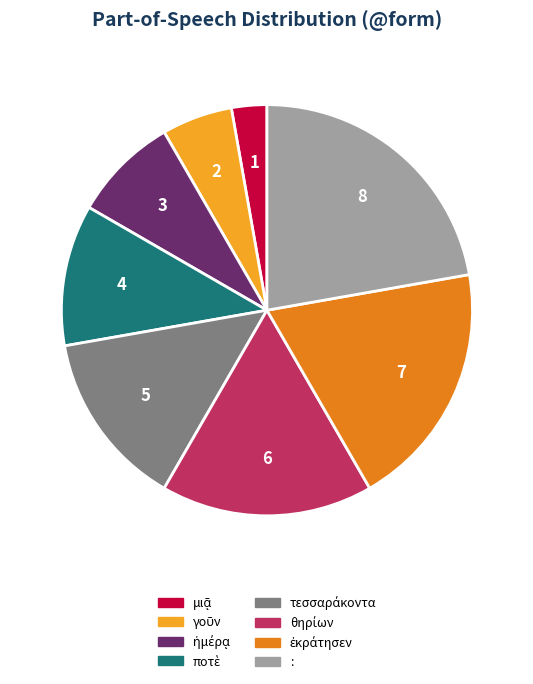

Which slice is the largest?

: